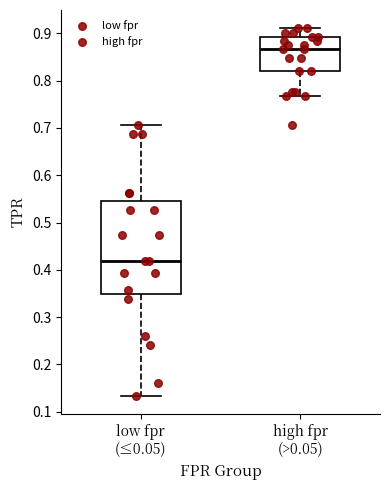

Comparing the boxes themselves (not the whiskers), which one is the tallest?

low fpr (≤0.05)